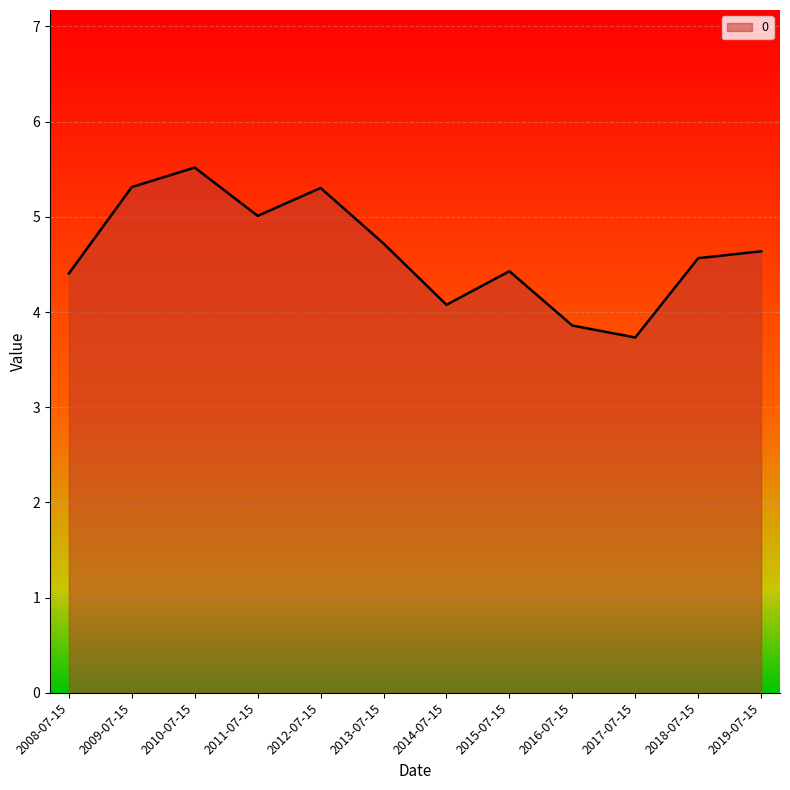

What is the difference between the maximum and minimum values?

1.8